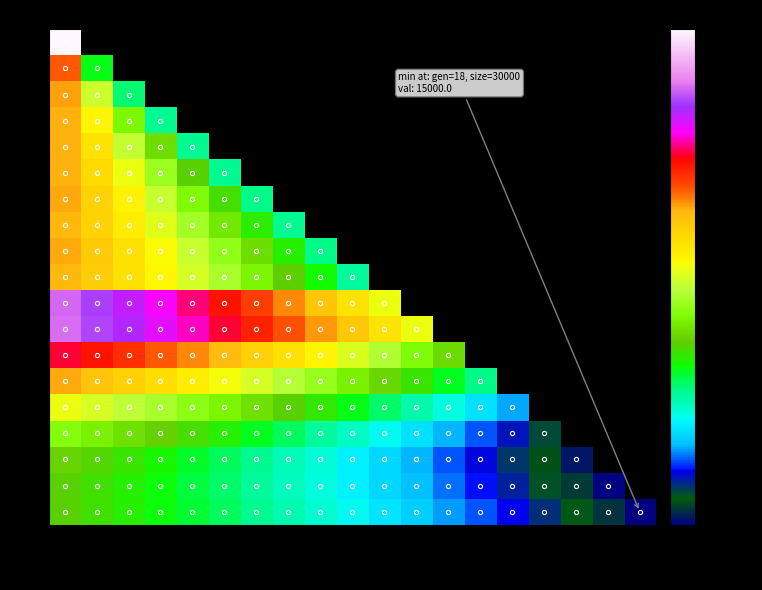

What is the minimum value for 13?

25118.5